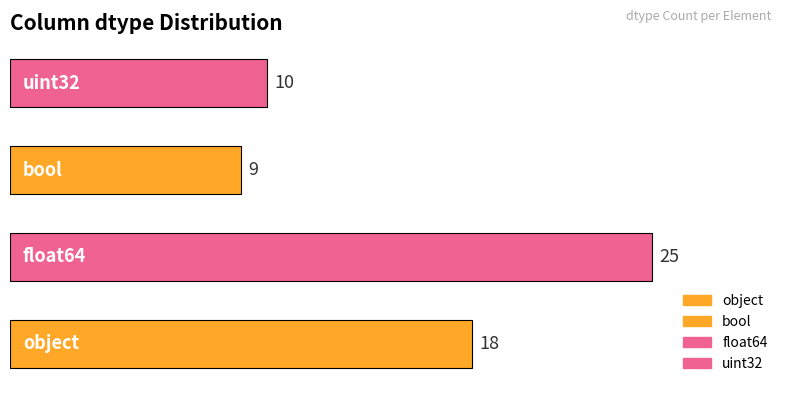

What is the difference between the maximum and second lowest values?

15